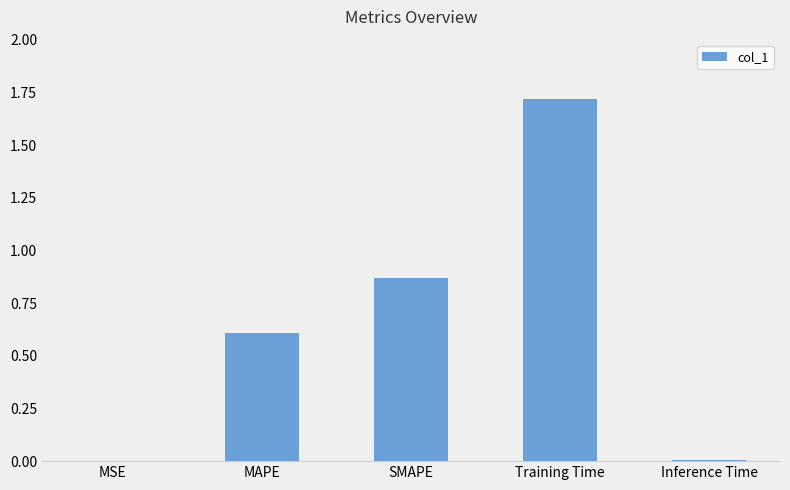

Which category has the highest value across all series?

Training Time